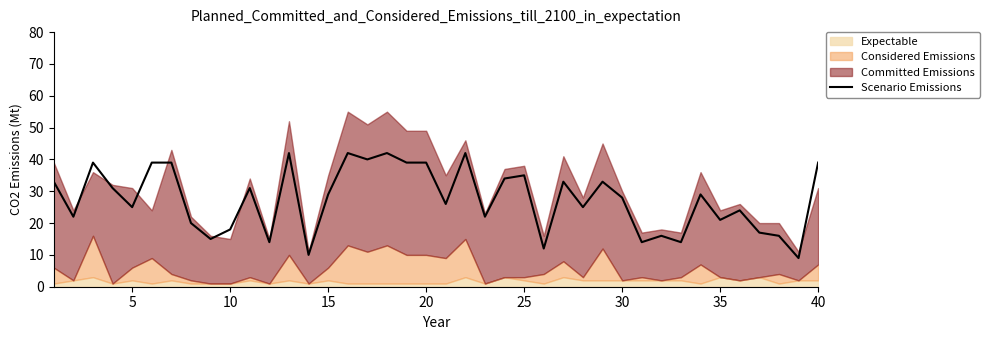

How many values exceed 29?

18